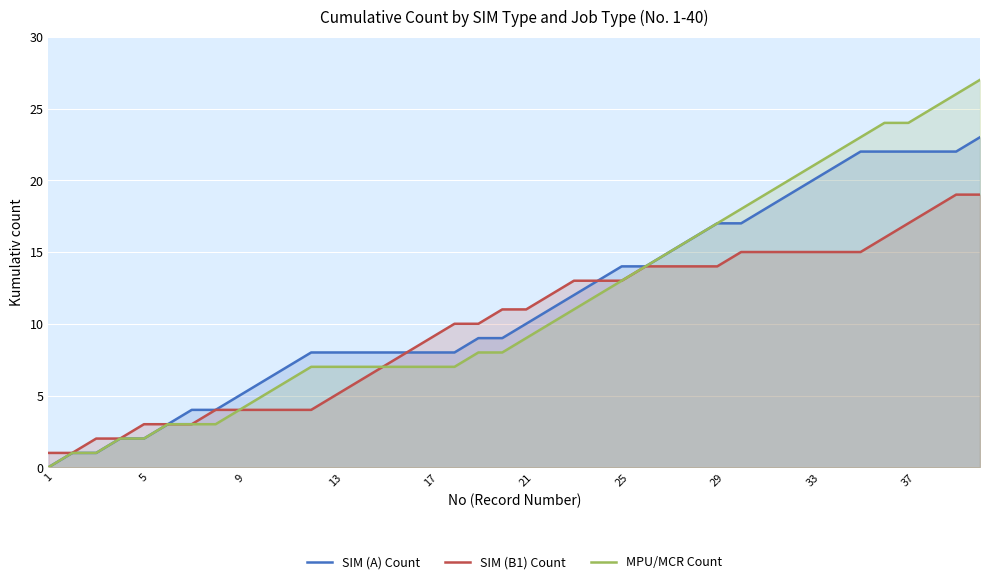

At how many categories does at least one series exceed 18?

10